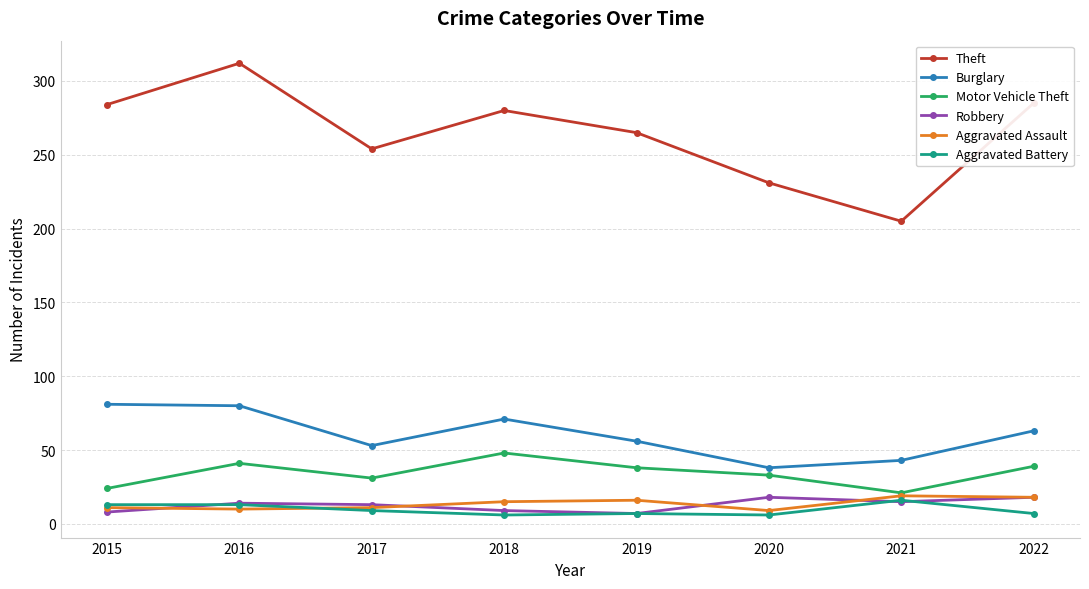

At which category does Motor Vehicle Theft reach its first local peak?

2016